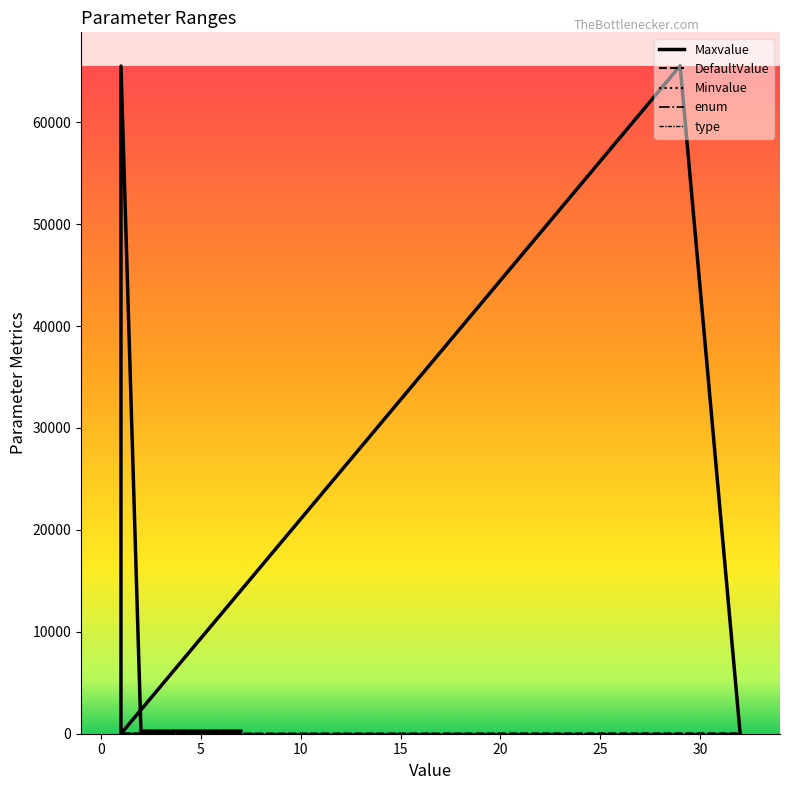

List the series in order of their peak value, lowest first.

enum, type, DefaultValue, Maxvalue